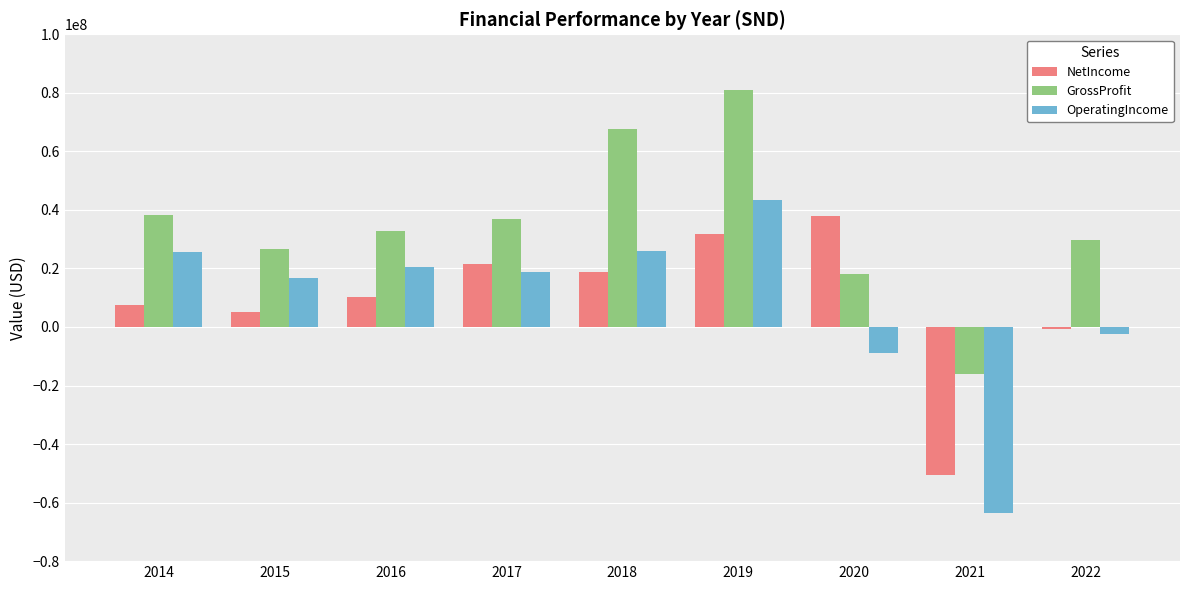

How many bars are there in each group?

3